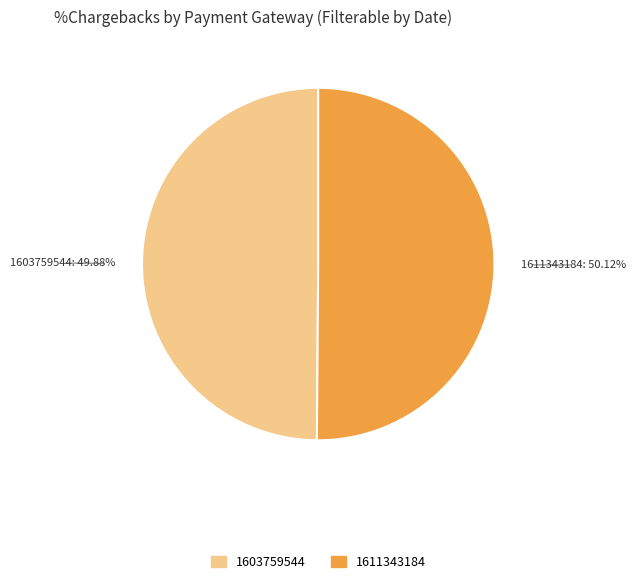

Is there any slice that represents more than half of the pie?

Yes